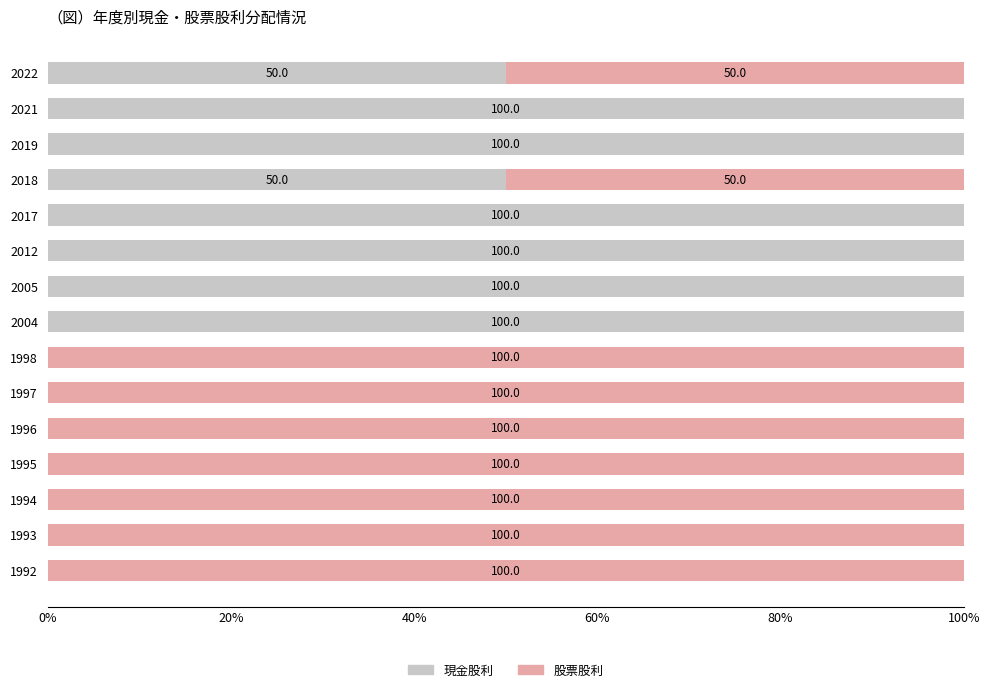

The value of 現金股利 at 2012 is 100. True or false?

True